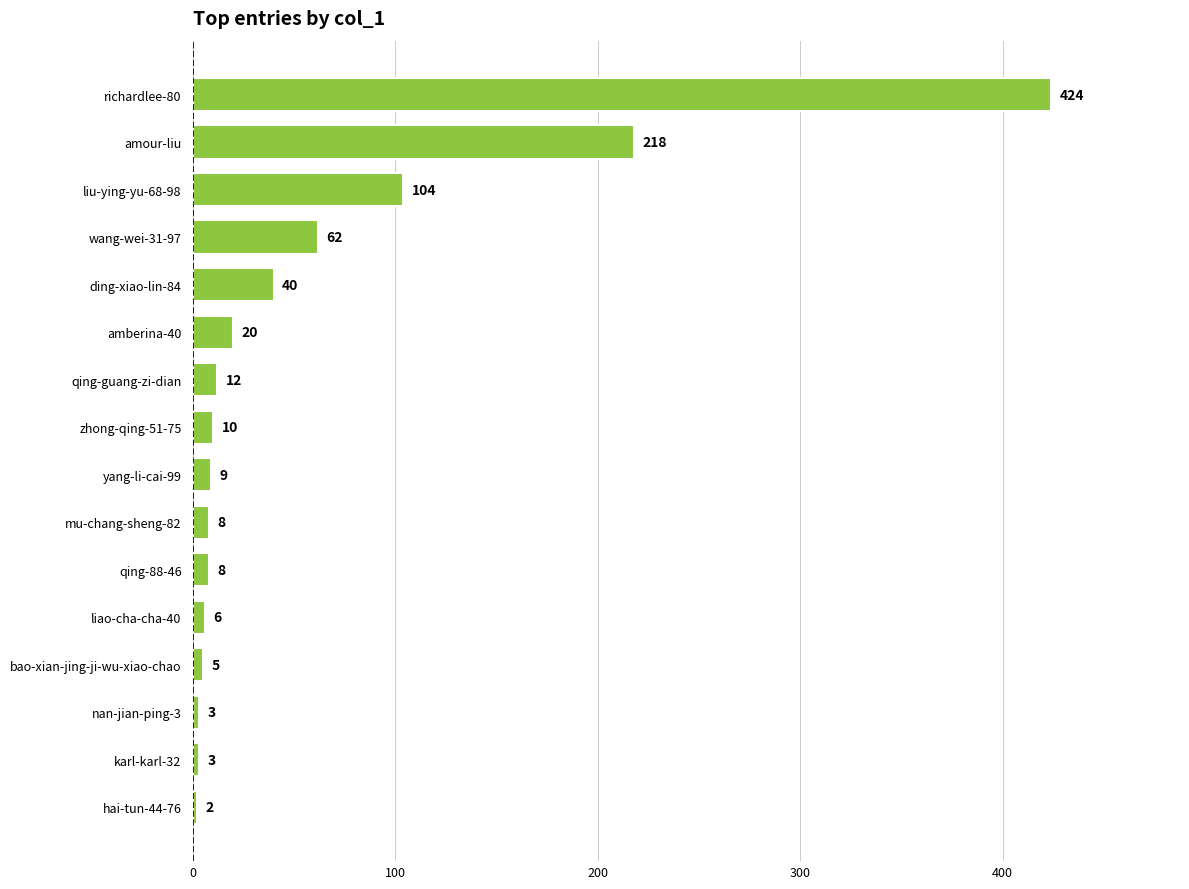

How many bars are there in total?

16